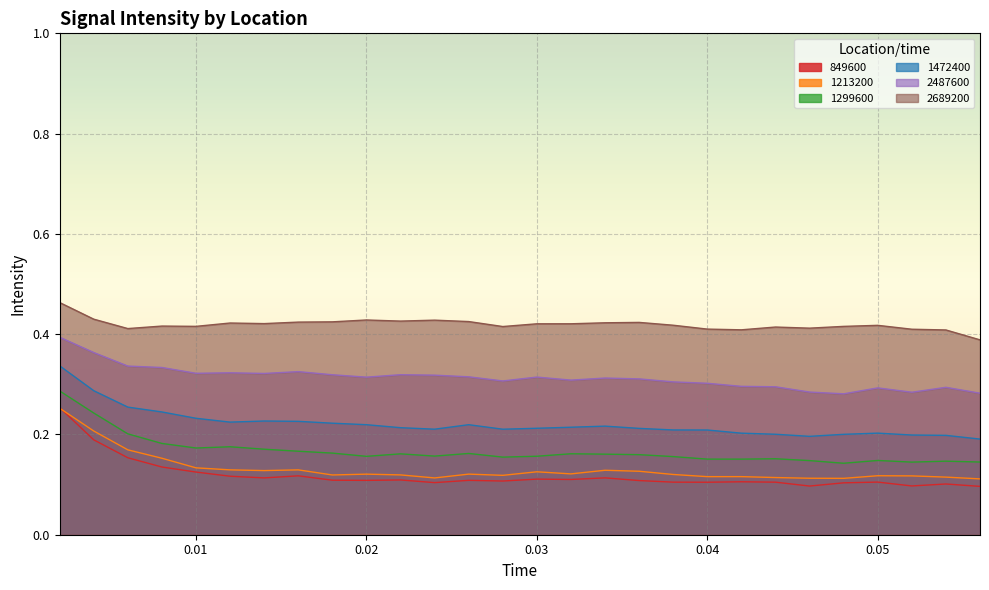

The 1472400 series shows 0.3 at 27. True or false?

False